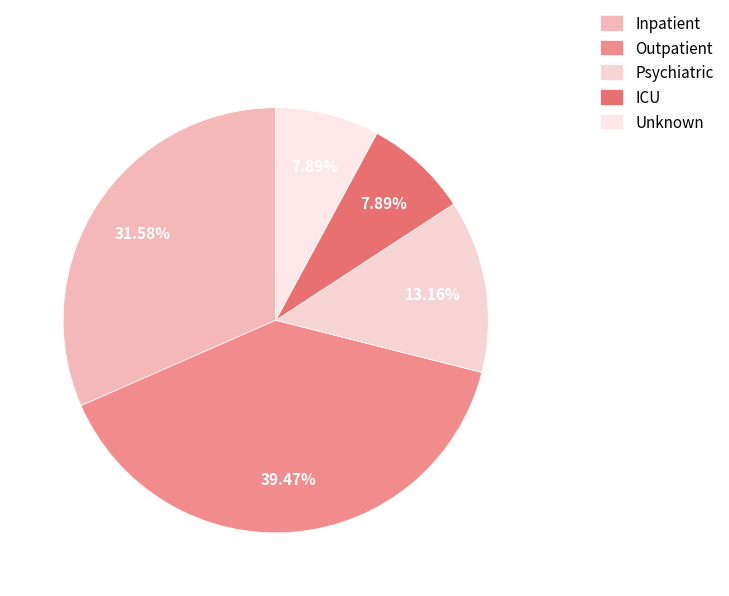

Is there a majority slice in this chart?

No